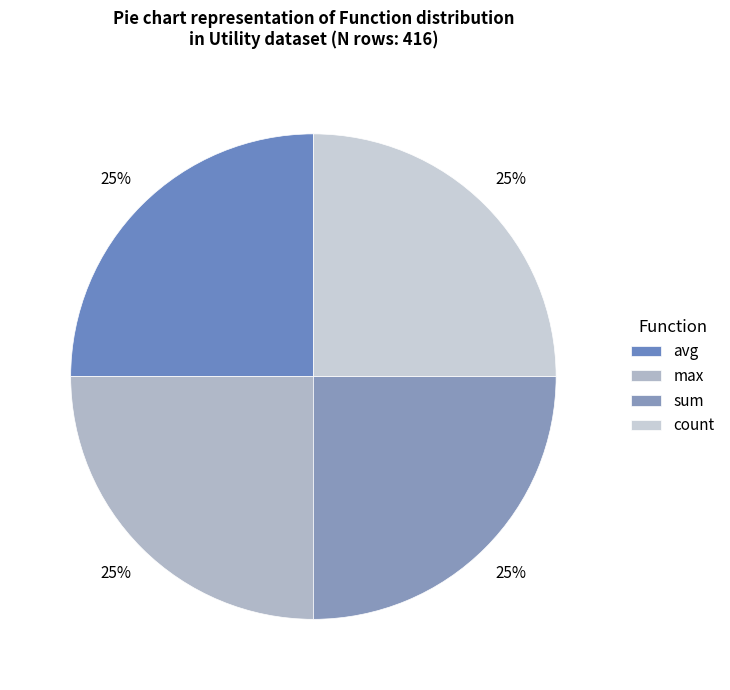

How many segments does this pie chart have?

4